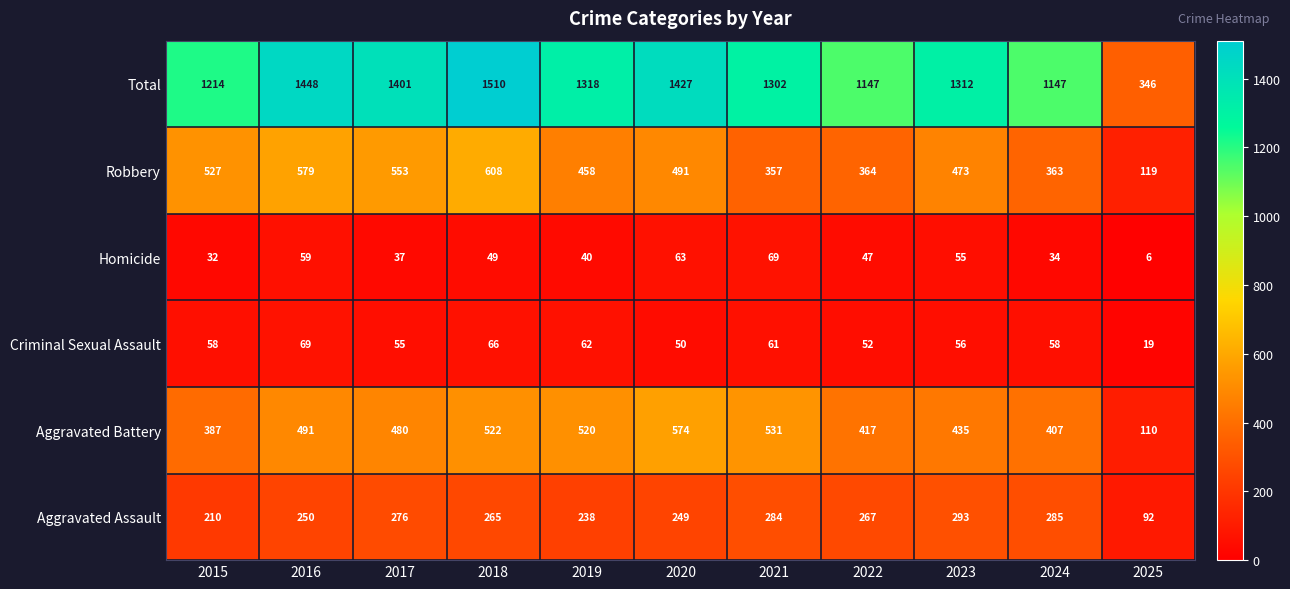

What is the minimum value shown in the chart?

346